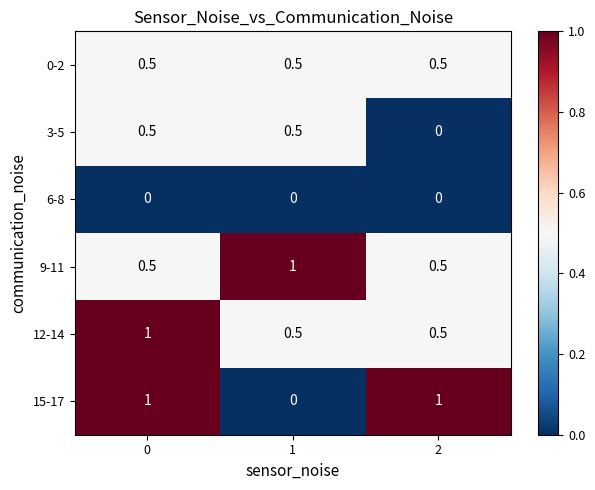

What is the highest value of the 12-14 series?

1.0